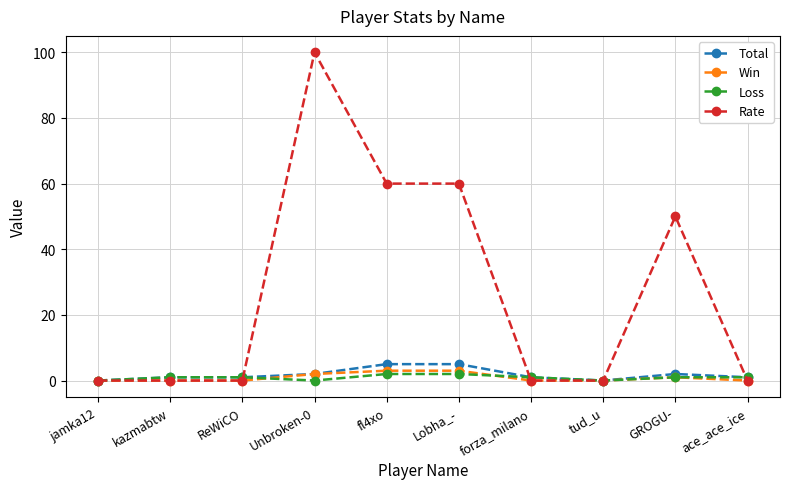

Reading left to right, transcribe all the data shown in this chart.

Total: jamka12=0	kazmabtw=1	ReWiCO=1	Unbroken-0=2	fl4xo=5	Lobha_-=5	forza_milano=1	tud_u=0	GROGU-=2	ace_ace_ice=1
Win: jamka12=0	kazmabtw=0	ReWiCO=0	Unbroken-0=2	fl4xo=3	Lobha_-=3	forza_milano=0	tud_u=0	GROGU-=1	ace_ace_ice=0
Loss: jamka12=0	kazmabtw=1	ReWiCO=1	Unbroken-0=0	fl4xo=2	Lobha_-=2	forza_milano=1	tud_u=0	GROGU-=1	ace_ace_ice=1
Rate: jamka12=0	kazmabtw=0	ReWiCO=0	Unbroken-0=100	fl4xo=60	Lobha_-=60	forza_milano=0	tud_u=0	GROGU-=50	ace_ace_ice=0